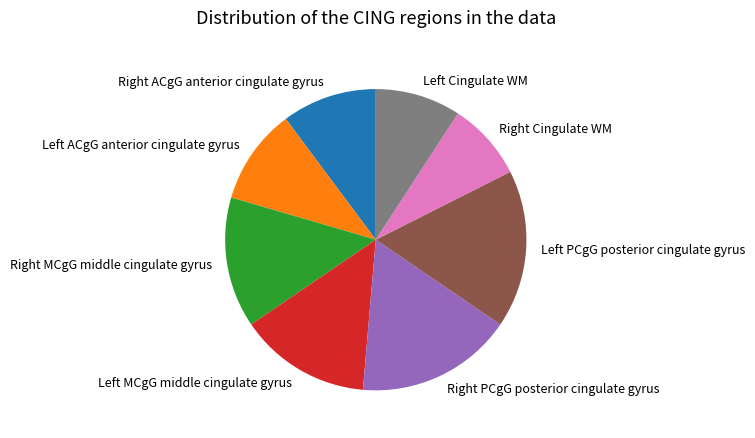

How many segments does this pie chart have?

8